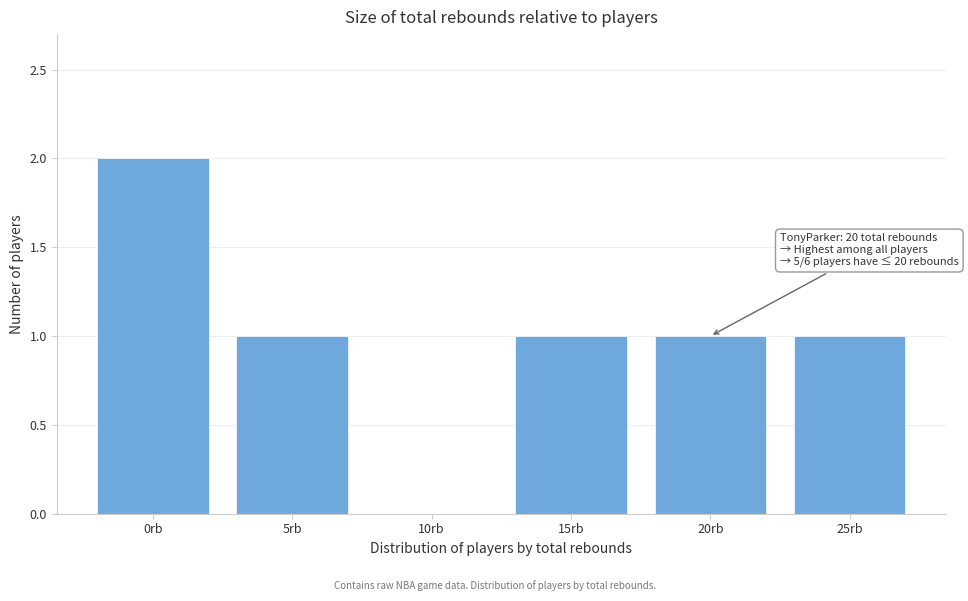

Reading left to right, transcribe all the data shown in this chart.

0rb=2	5rb=1	10rb=0	15rb=1	20rb=1	25rb=1